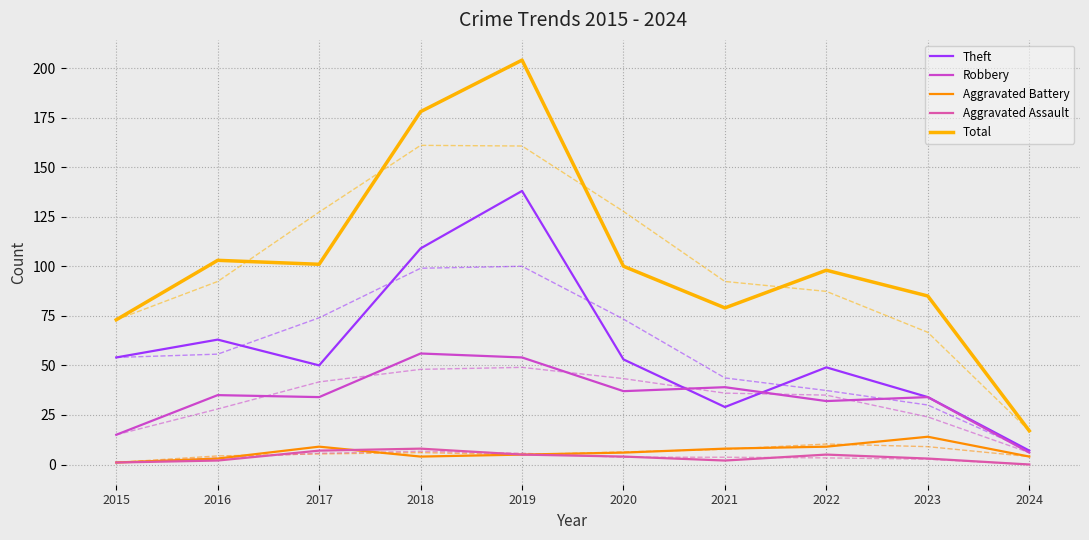

Where is Robbery nearest to the value 31?

2022